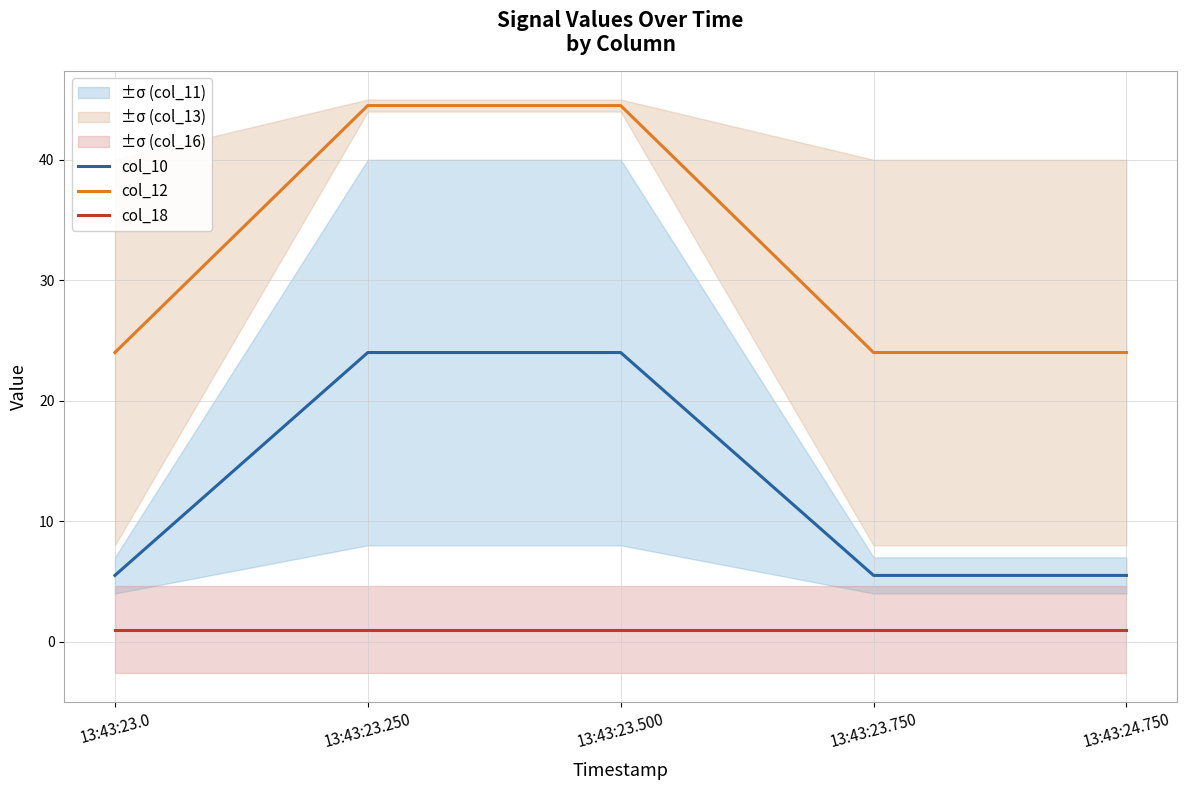

What is the value of the col_10 point at the 5th from the left?

5.5